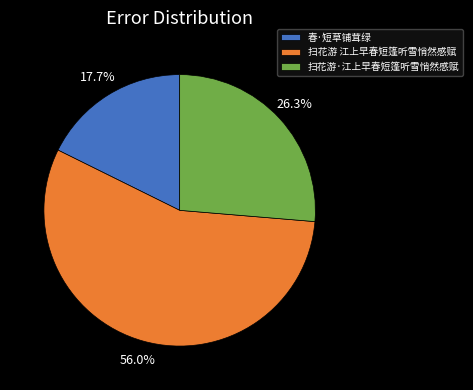

Approximately how many times larger is the value at 扫花游 江上早春短篷听雪悄然感赋 compared to 扫花游·江上早春短篷听雪悄然感赋?

2.1